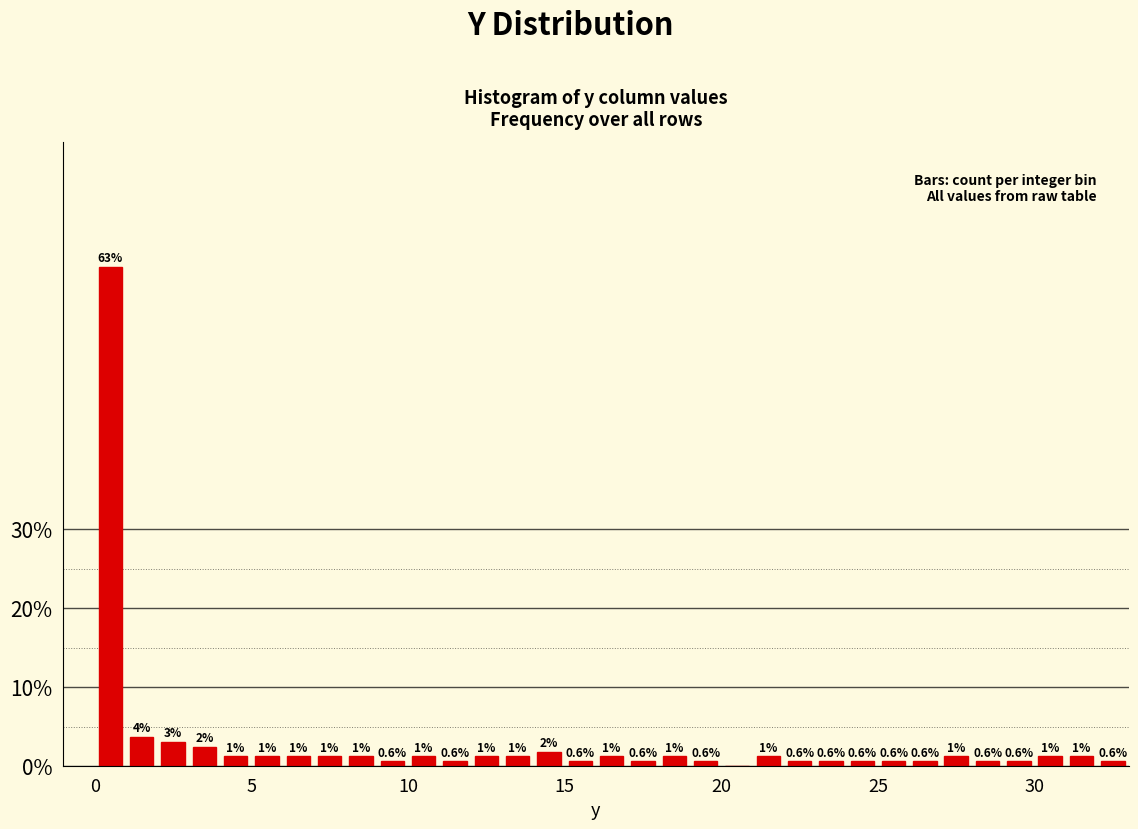

Read against the x-axis, roughly where is the centre of the tallest bar?

0.5